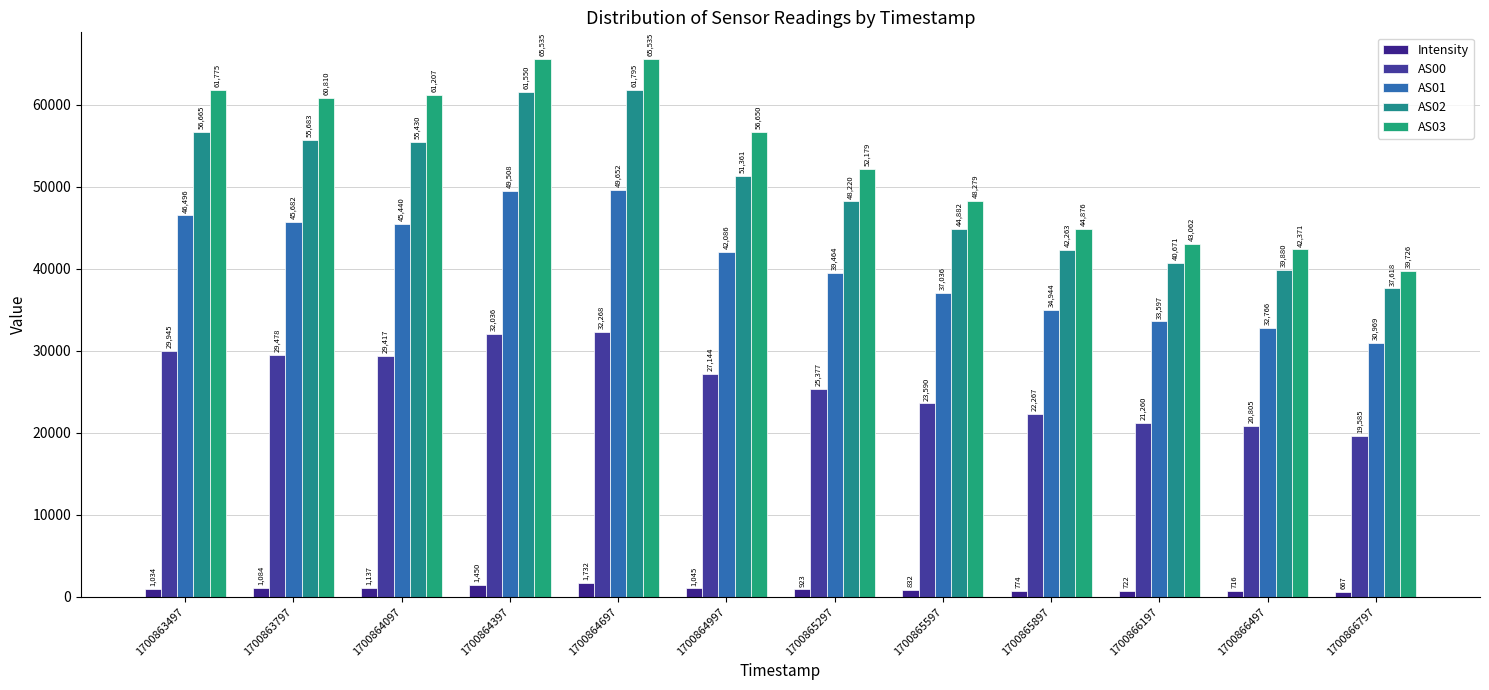

At which category is the sum across all series the highest?

1700864697